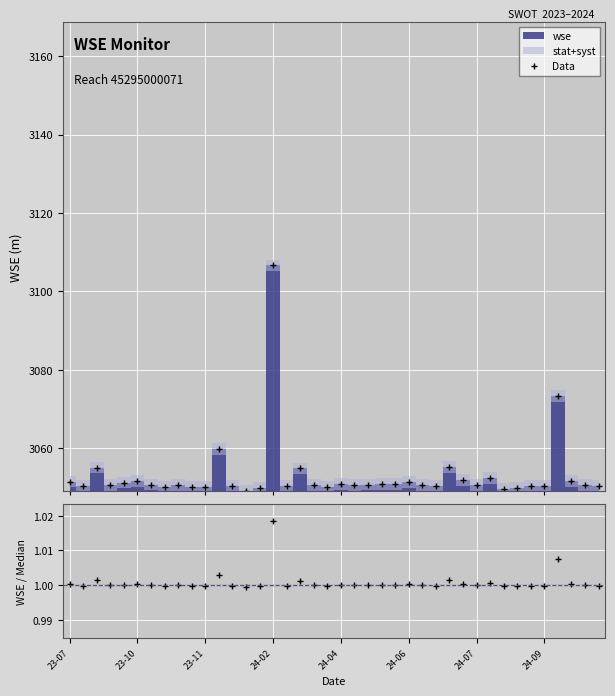

At which category does the chart reach its minimum across all series?

13